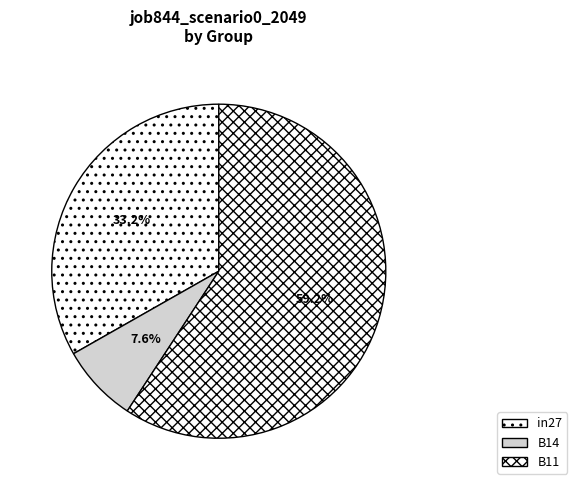

What is the total percentage of B14 and B11?

66.8%